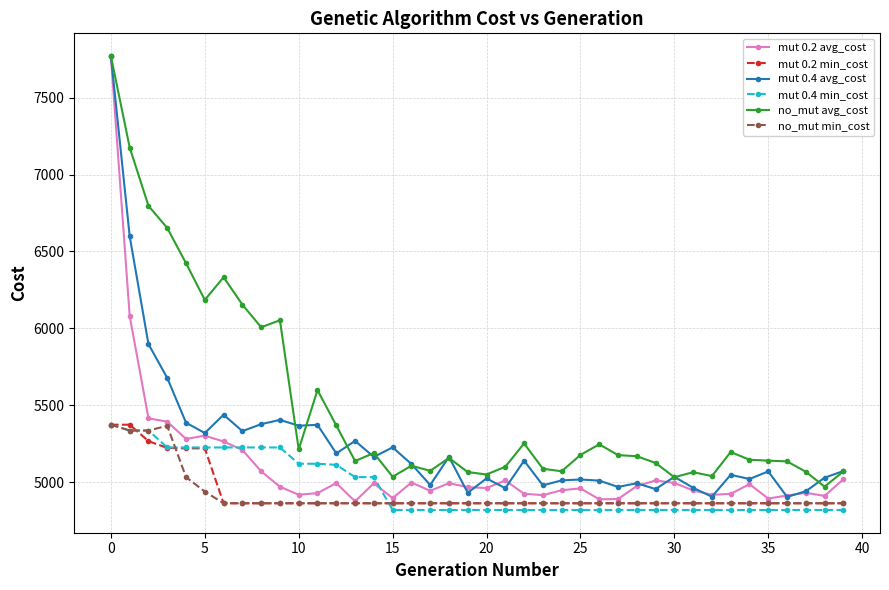

What is the lowest value of the mut 0.2 avg_cost series?

4874.5